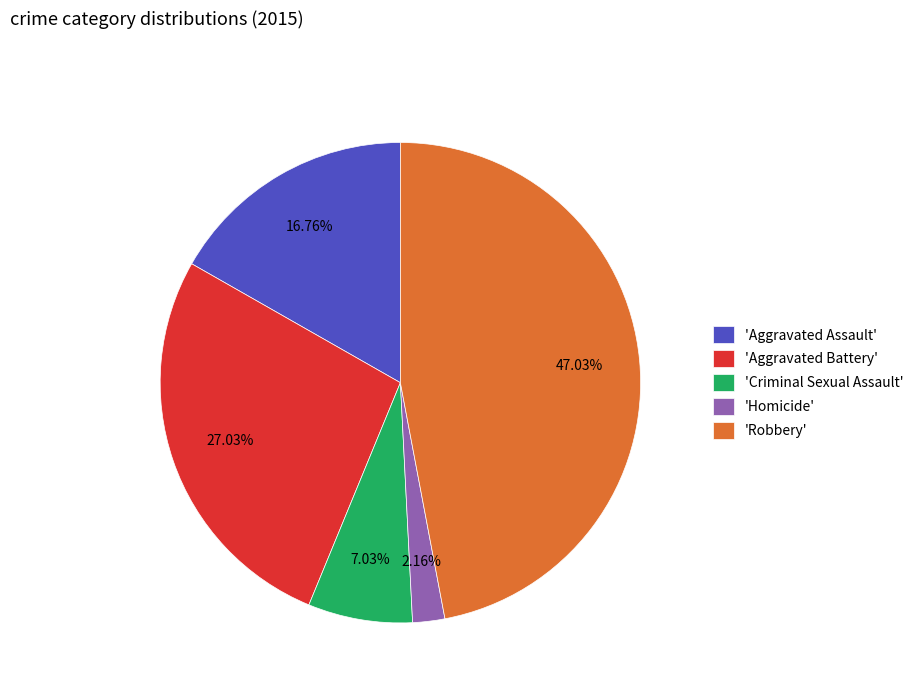

To the nearest percent, what is the average slice percentage?

20%